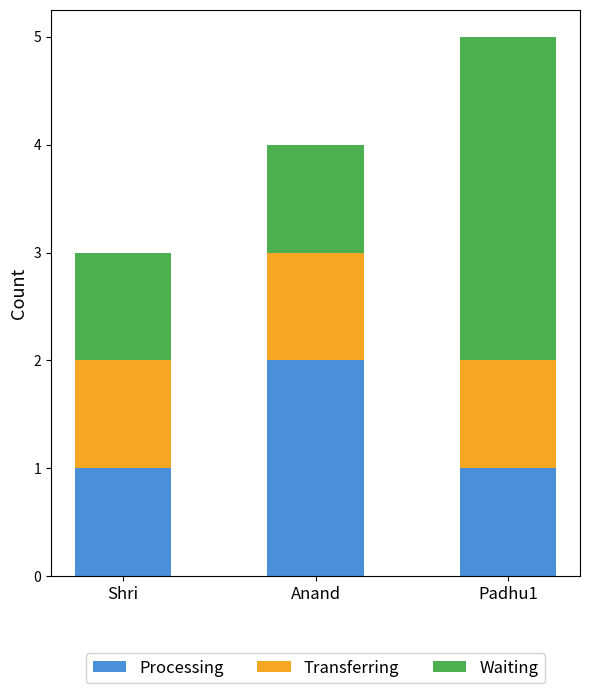

Is it true that Processing equals 2 at Anand?

True